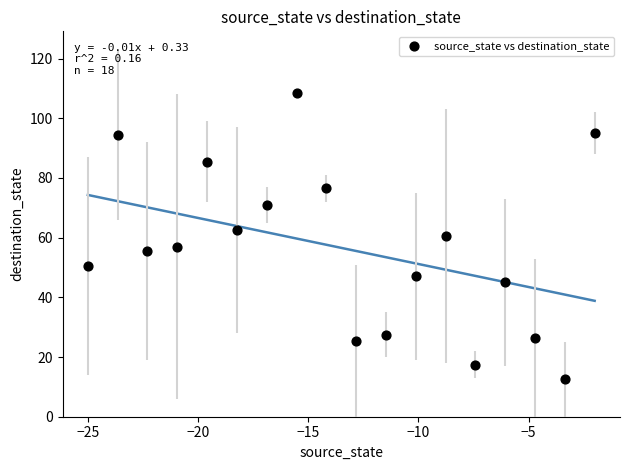

What is the range of X values (max minus min)?

23.0